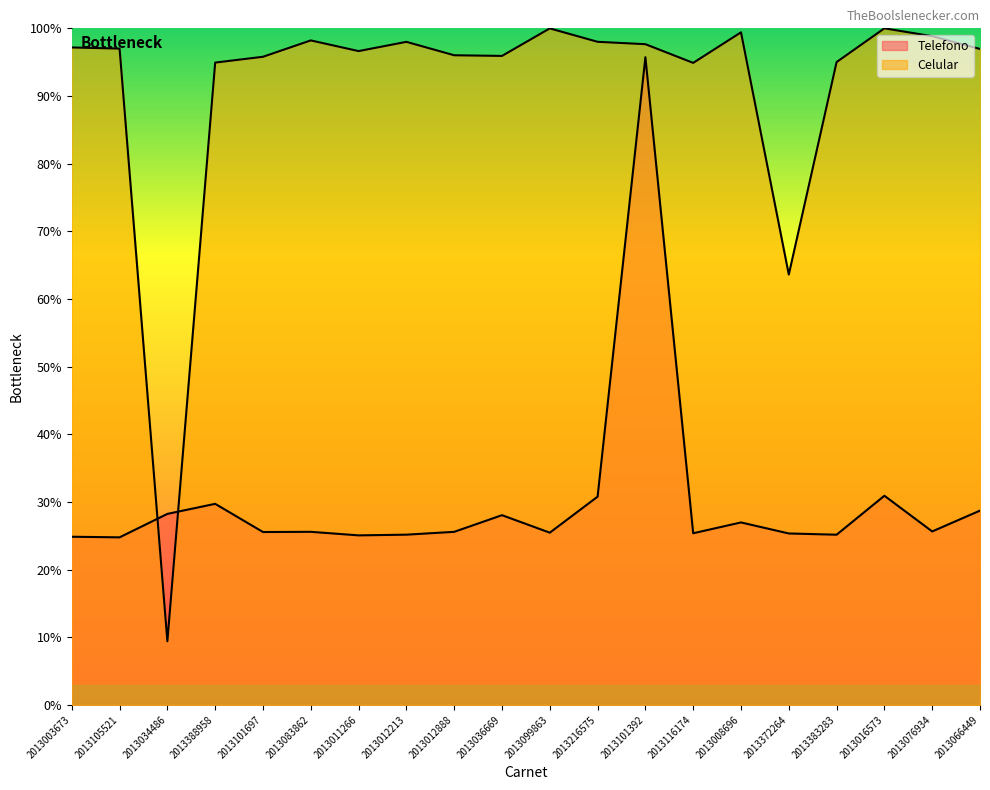

Does the chart display data point markers on the line(s)?

No